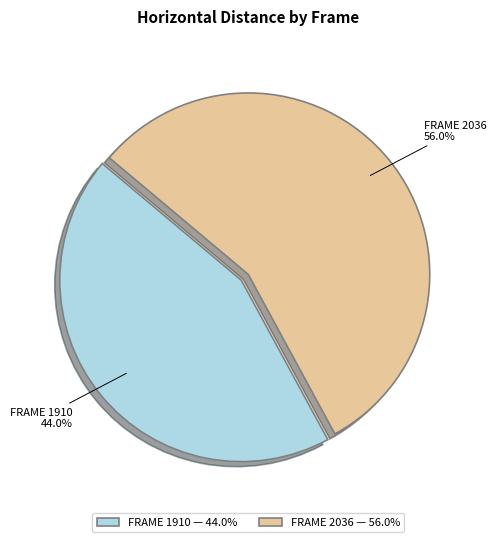

Is there a majority slice in this chart?

Yes